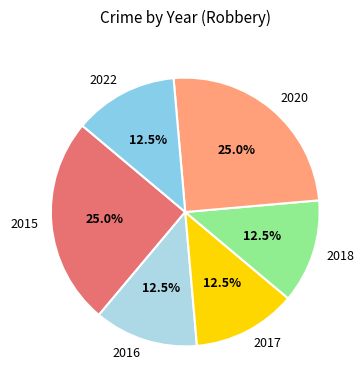

How much of the chart is everything except 2015?

75.0%